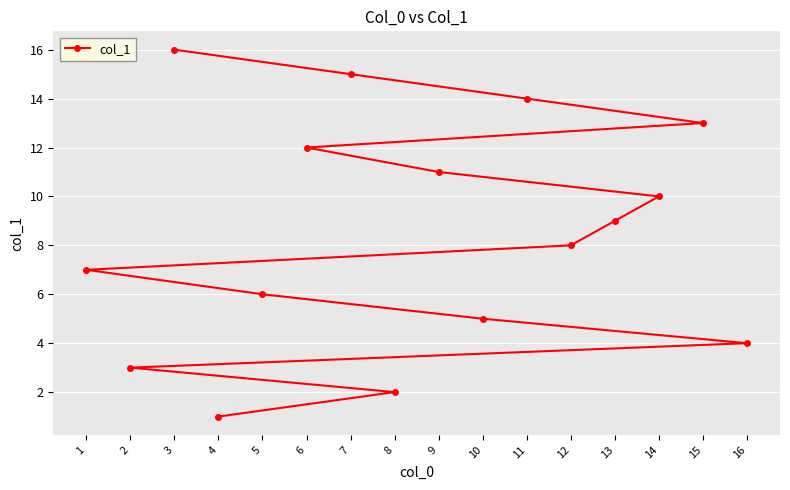

List the labels in order of value, smallest first.

4, 8, 2, 16, 10, 5, 1, 12, 13, 14, 9, 6, 15, 11, 7, 3